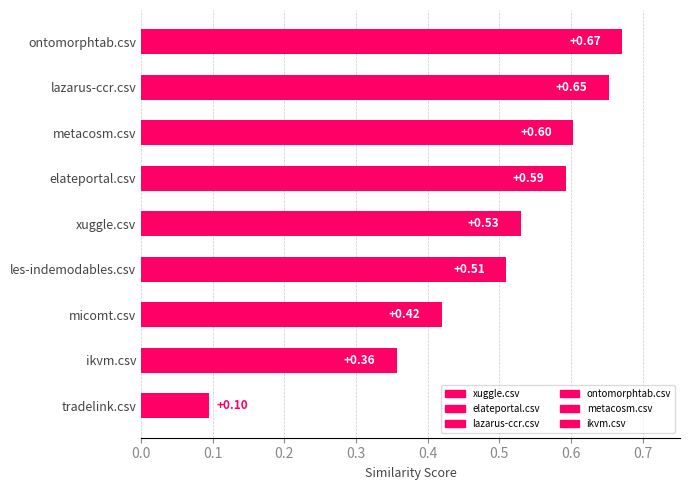

Between metacosm.csv and ikvm.csv, which is larger?

metacosm.csv